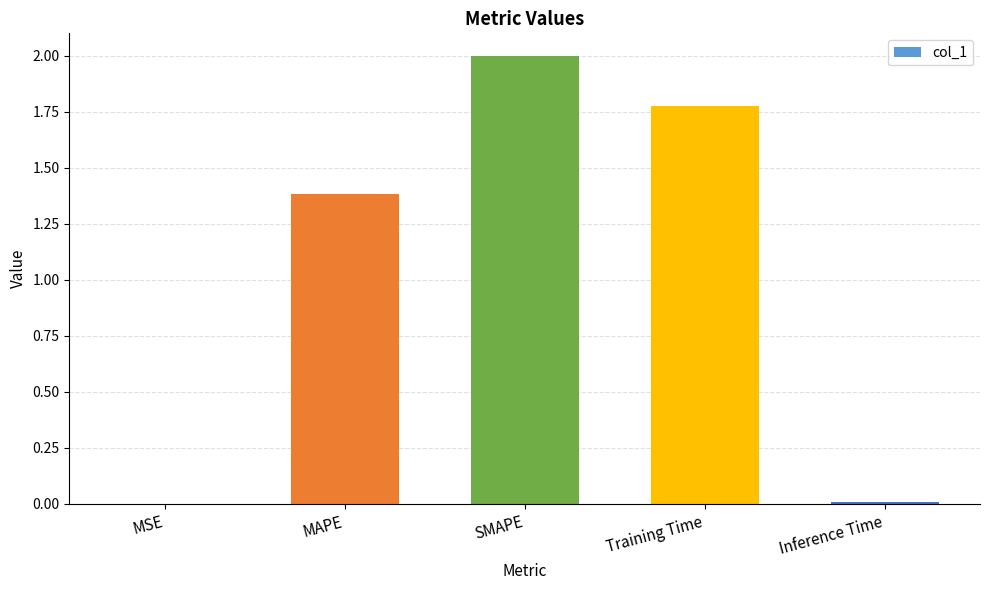

Which has a higher value, SMAPE or Training Time?

SMAPE